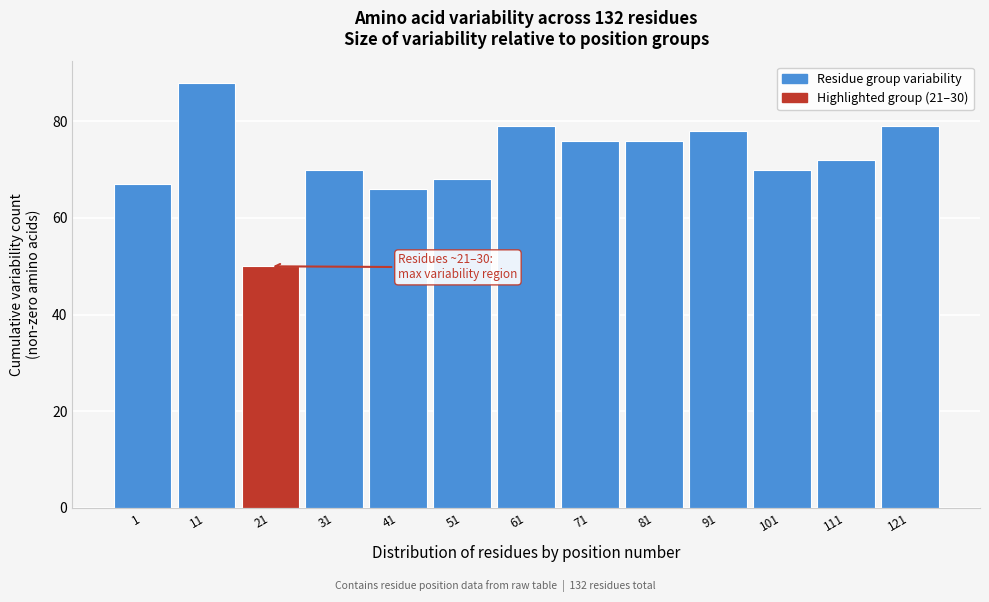

Reading left to right, extract all data points from this chart.

1=67	11=88	21=50	31=70	41=66	51=68	61=79	71=76	81=76	91=78	101=70	111=72	121=79